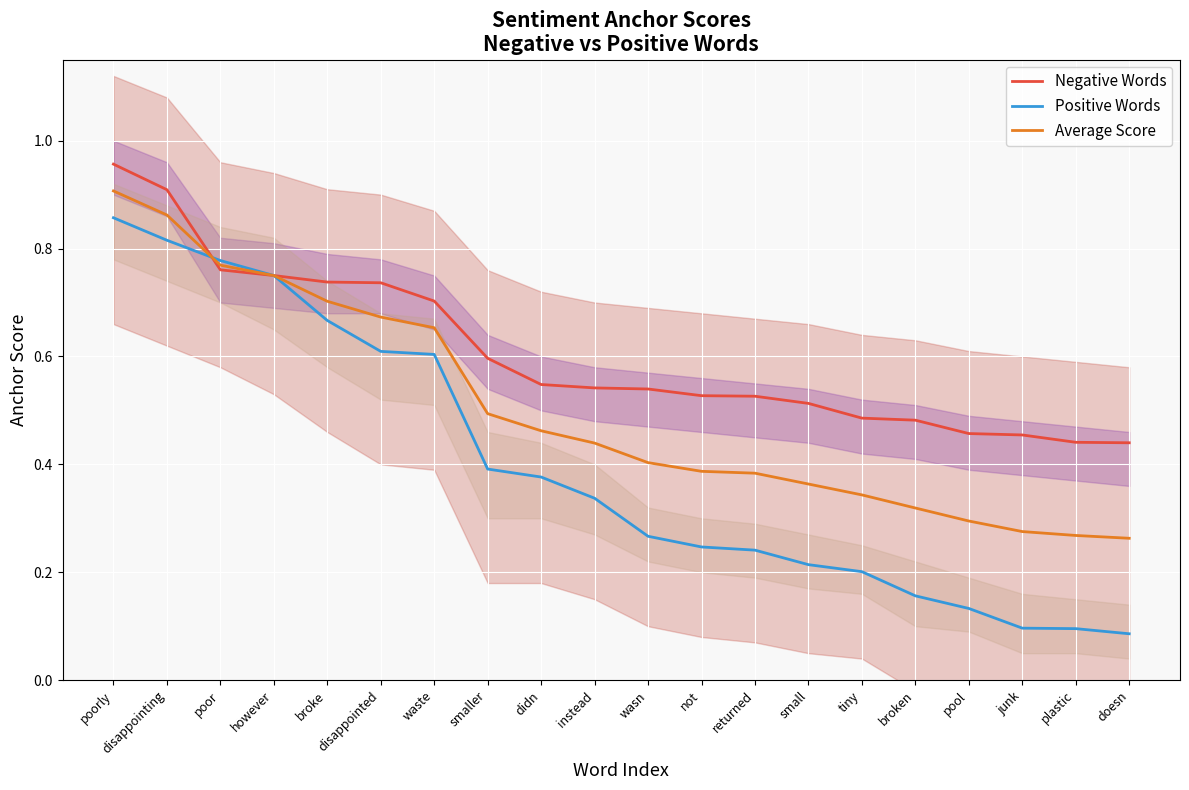

What is the spread (max minus min) of values at broken?

0.3